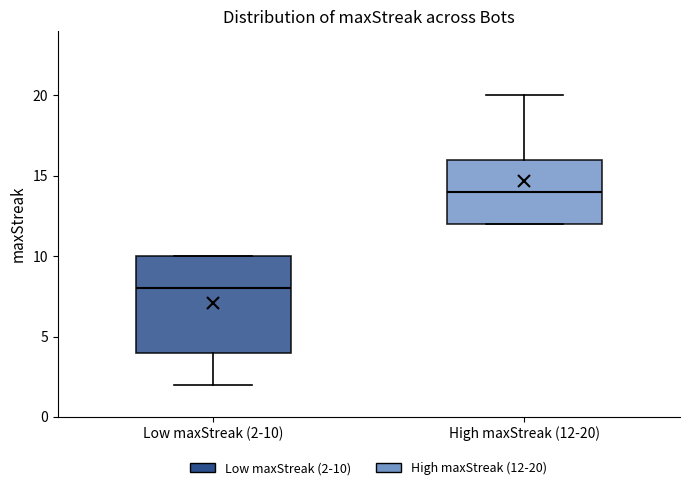

Reading left to right, read every box against the y-axis: the position of its median line, the range the box covers, and the ends of its whiskers. The values are not printed on the chart, so give them approximately, as read against the axis.

Low maxStreak (2-10): median 8, box 4 to 10, whiskers 2 to 10
High maxStreak (12-20): median 14, box 12 to 16, whiskers 12 to 20